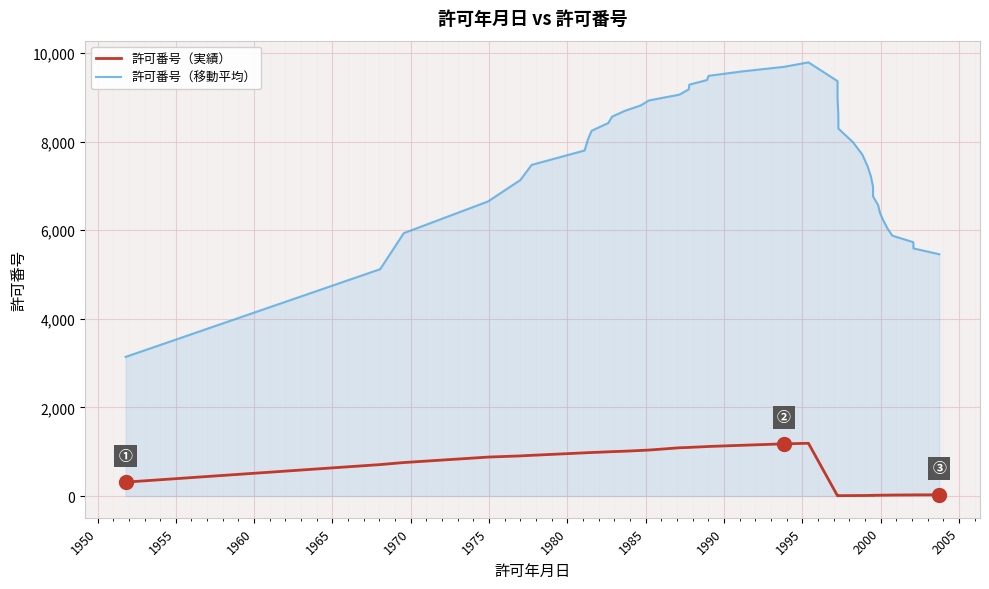

What is the average value of the 許可番号（実績） series?

545.6